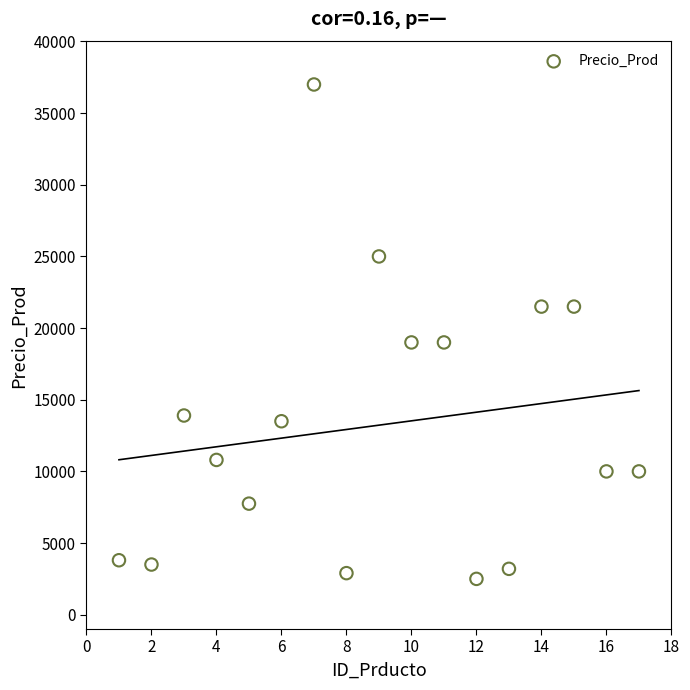

What is the range of X values (max minus min)?

16